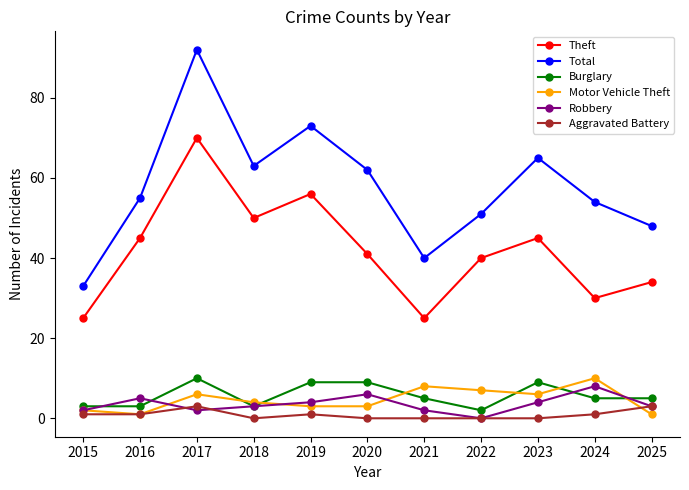

What is the difference between the maximum and minimum values in the Theft series?

45